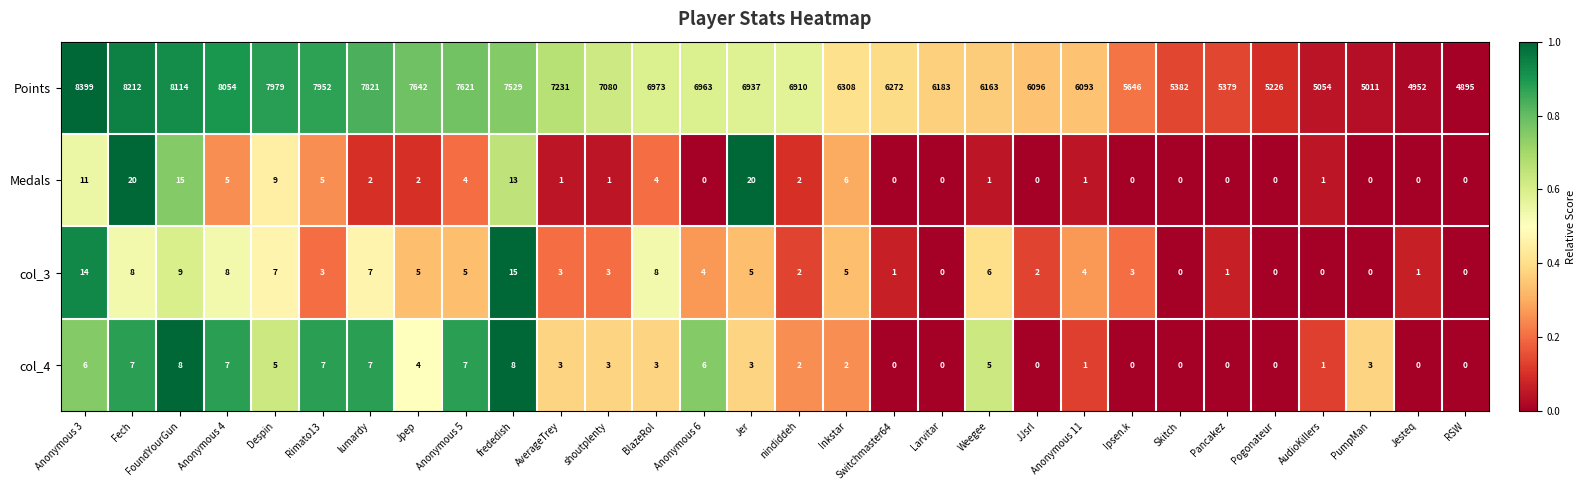

The Medals series shows 10 at FoundYourGun. True or false?

False